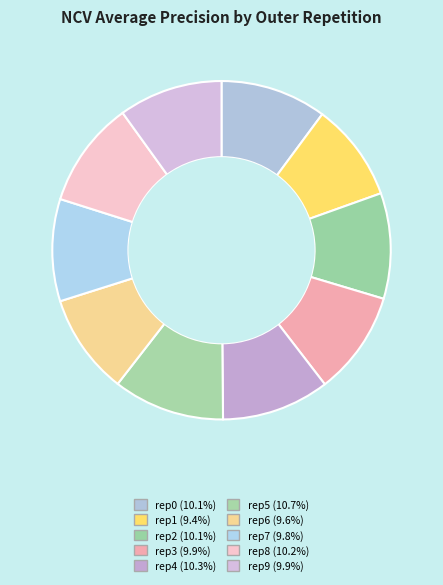

Is there a majority slice in this chart?

No